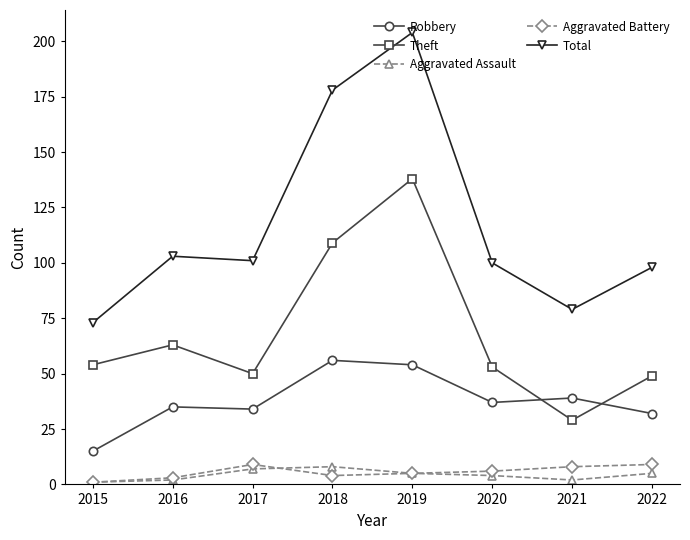

Count the number of data series in this chart.

5